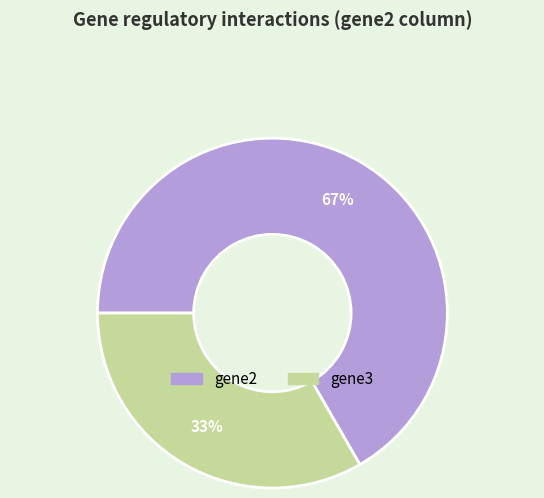

Rank the categories by value from lowest to highest.

gene3, gene2